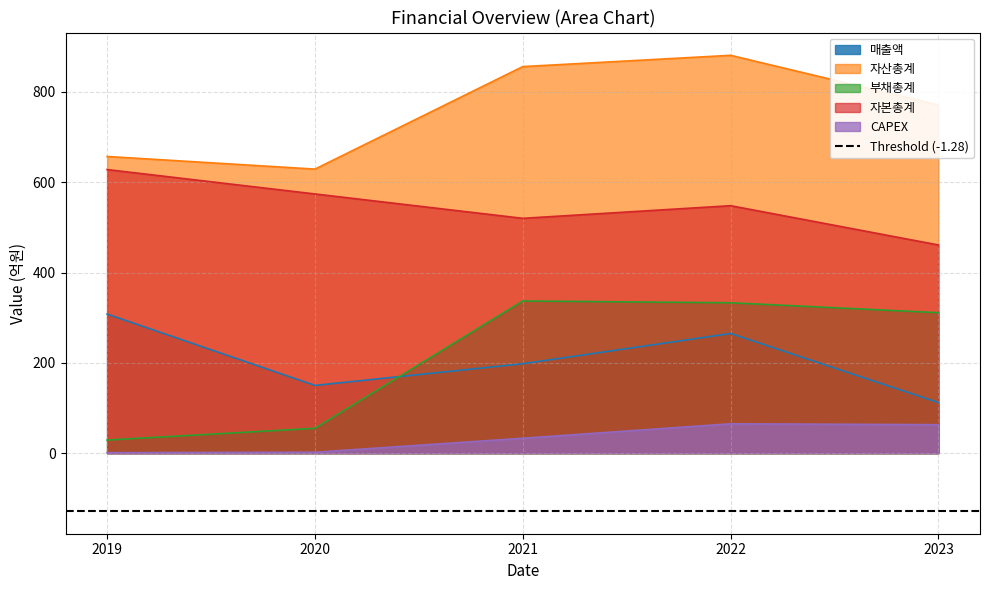

How many lines are shown in the chart?

5